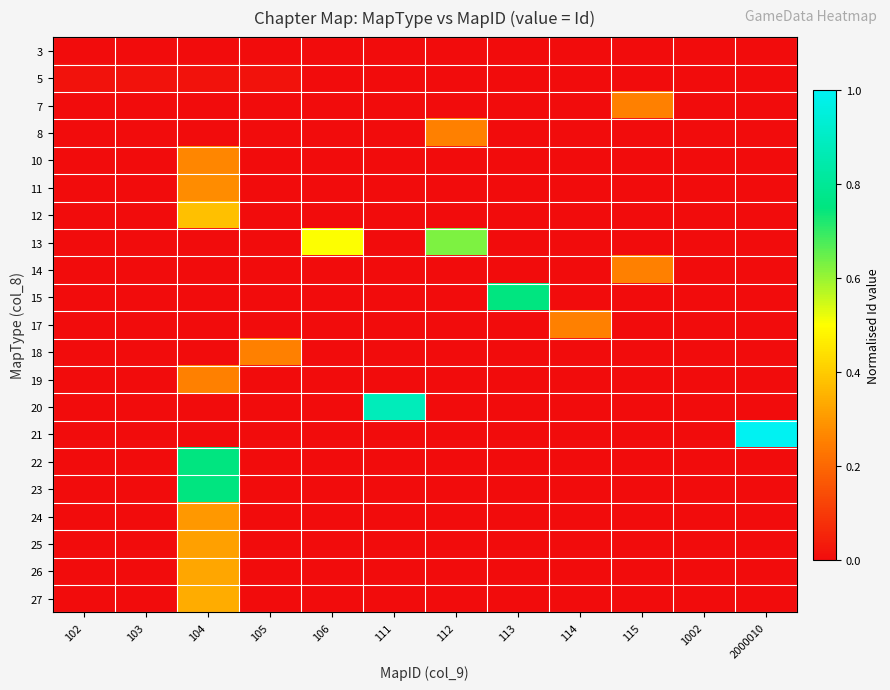

Reading right to left, extract all data points from this chart.

3: 2000010=0.0	1002=0.0	115=0.0	114=0.0	113=0.0	112=0.0	111=0.0	106=0.0	105=0.0	104=0.0	103=0.0	102=0.0
5: 2000010=0.0	1002=0.0	115=0.0	114=0.0	113=0.0	112=0.0	111=0.0	106=0.0	105=0.0	104=0.0	103=0.0	102=0.0
7: 2000010=0.0	1002=0.0	115=0.3	114=0.0	113=0.0	112=0.0	111=0.0	106=0.0	105=0.0	104=0.0	103=0.0	102=0.0
8: 2000010=0.0	1002=0.0	115=0.0	114=0.0	113=0.0	112=0.3	111=0.0	106=0.0	105=0.0	104=0.0	103=0.0	102=0.0
10: 2000010=0.0	1002=0.0	115=0.0	114=0.0	113=0.0	112=0.0	111=0.0	106=0.0	105=0.0	104=0.3	103=0.0	102=0.0
11: 2000010=0.0	1002=0.0	115=0.0	114=0.0	113=0.0	112=0.0	111=0.0	106=0.0	105=0.0	104=0.3	103=0.0	102=0.0
12: 2000010=0.0	1002=0.0	115=0.0	114=0.0	113=0.0	112=0.0	111=0.0	106=0.0	105=0.0	104=0.4	103=0.0	102=0.0
13: 2000010=0.0	1002=0.0	115=0.0	114=0.0	113=0.0	112=0.6	111=0.0	106=0.5	105=0.0	104=0.0	103=0.0	102=0.0
14: 2000010=0.0	1002=0.0	115=0.3	114=0.0	113=0.0	112=0.0	111=0.0	106=0.0	105=0.0	104=0.0	103=0.0	102=0.0
15: 2000010=0.0	1002=0.0	115=0.0	114=0.0	113=0.8	112=0.0	111=0.0	106=0.0	105=0.0	104=0.0	103=0.0	102=0.0
17: 2000010=0.0	1002=0.0	115=0.0	114=0.3	113=0.0	112=0.0	111=0.0	106=0.0	105=0.0	104=0.0	103=0.0	102=0.0
18: 2000010=0.0	1002=0.0	115=0.0	114=0.0	113=0.0	112=0.0	111=0.0	106=0.0	105=0.3	104=0.0	103=0.0	102=0.0
19: 2000010=0.0	1002=0.0	115=0.0	114=0.0	113=0.0	112=0.0	111=0.0	106=0.0	105=0.0	104=0.3	103=0.0	102=0.0
20: 2000010=0.0	1002=0.0	115=0.0	114=0.0	113=0.0	112=0.0	111=0.9	106=0.0	105=0.0	104=0.0	103=0.0	102=0.0
21: 2000010=1.0	1002=0.0	115=0.0	114=0.0	113=0.0	112=0.0	111=0.0	106=0.0	105=0.0	104=0.0	103=0.0	102=0.0
22: 2000010=0.0	1002=0.0	115=0.0	114=0.0	113=0.0	112=0.0	111=0.0	106=0.0	105=0.0	104=0.8	103=0.0	102=0.0
23: 2000010=0.0	1002=0.0	115=0.0	114=0.0	113=0.0	112=0.0	111=0.0	106=0.0	105=0.0	104=0.8	103=0.0	102=0.0
24: 2000010=0.0	1002=0.0	115=0.0	114=0.0	113=0.0	112=0.0	111=0.0	106=0.0	105=0.0	104=0.3	103=0.0	102=0.0
25: 2000010=0.0	1002=0.0	115=0.0	114=0.0	113=0.0	112=0.0	111=0.0	106=0.0	105=0.0	104=0.3	103=0.0	102=0.0
26: 2000010=0.0	1002=0.0	115=0.0	114=0.0	113=0.0	112=0.0	111=0.0	106=0.0	105=0.0	104=0.3	103=0.0	102=0.0
27: 2000010=0.0	1002=0.0	115=0.0	114=0.0	113=0.0	112=0.0	111=0.0	106=0.0	105=0.0	104=0.3	103=0.0	102=0.0